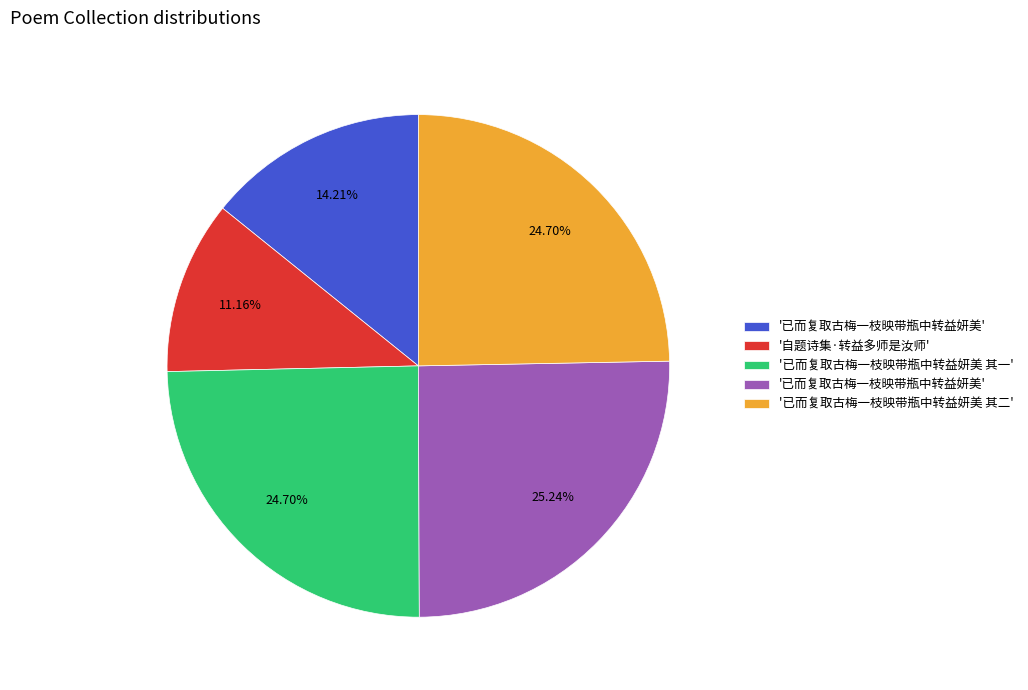

Does any single category account for the majority?

No